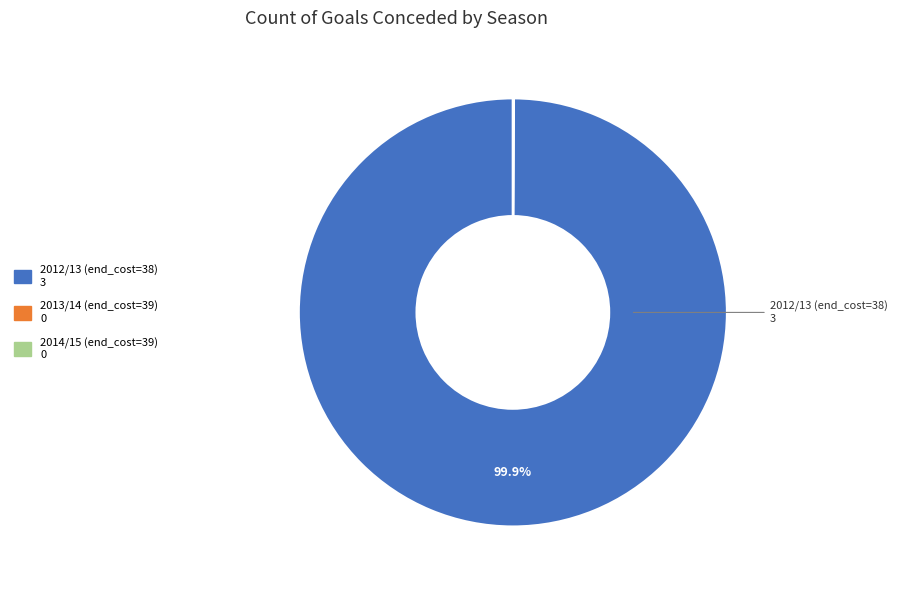

Is there any slice that represents more than half of the pie?

Yes